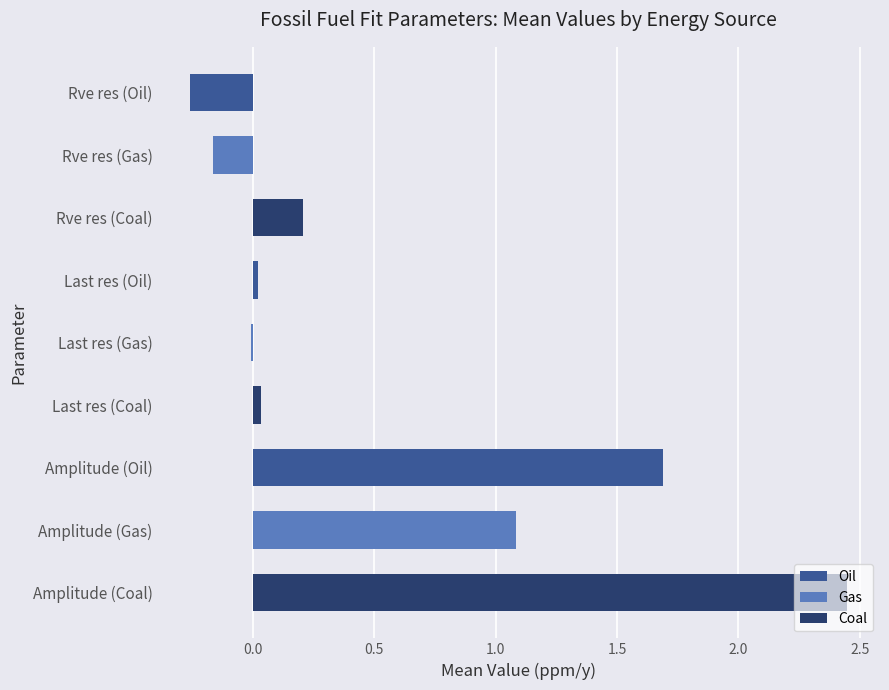

What is the highest value of the Gas series?

1.1